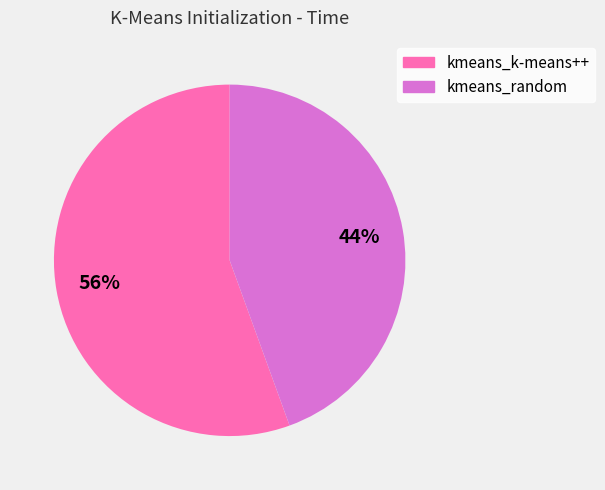

How many slices are in this pie chart?

2